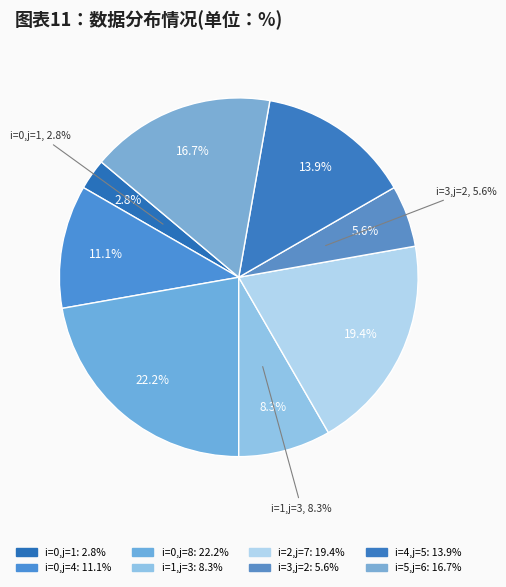

What percentage is the 4(j=5) slice, to the nearest percent?

14%